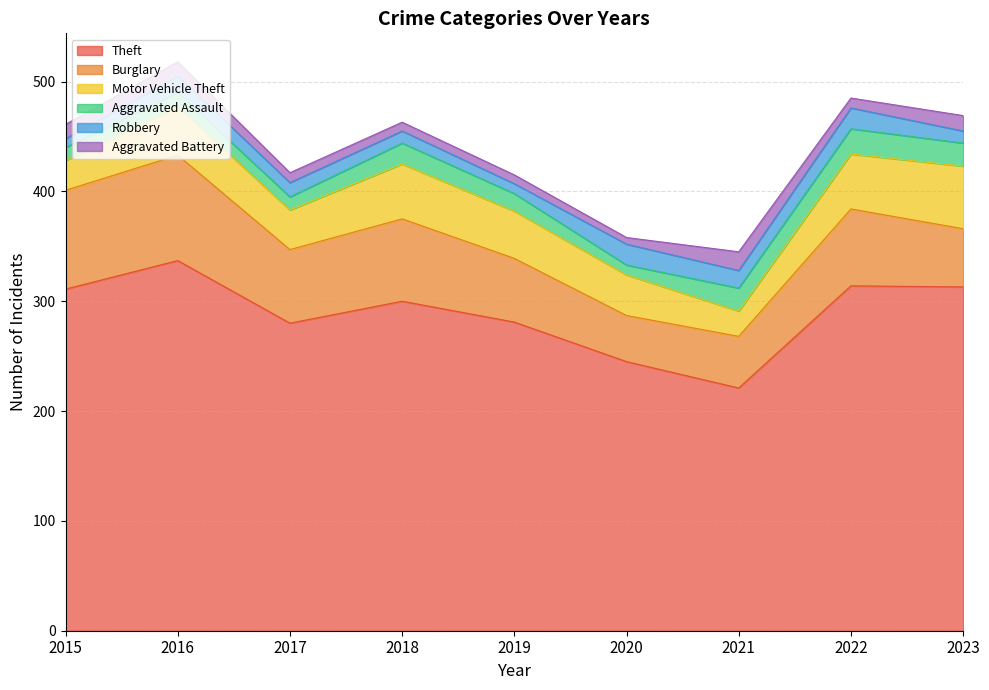

How many data points does each series have?

9